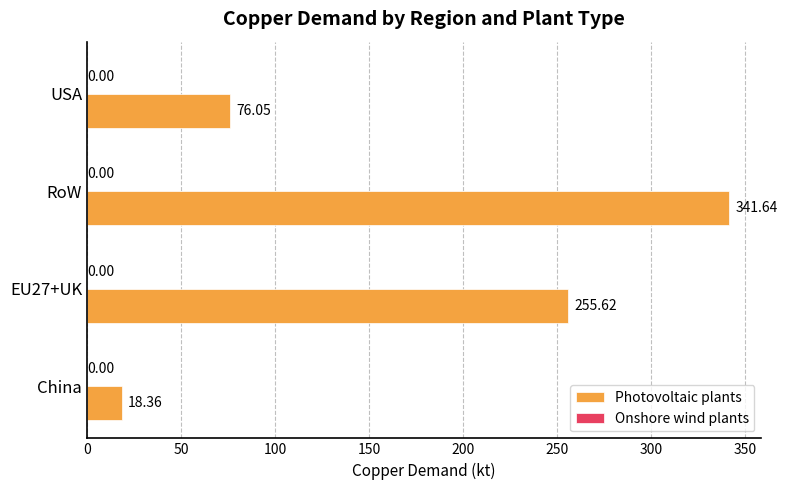

Which series has the largest total across all categories?

Photovoltaic plants